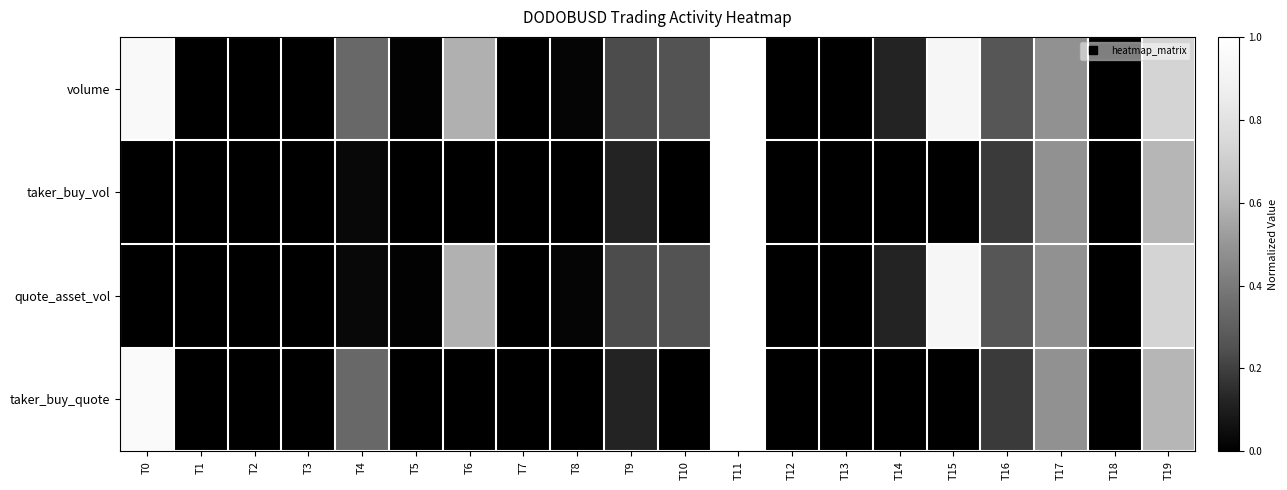

Which has a higher value, T18 or T4?

T4